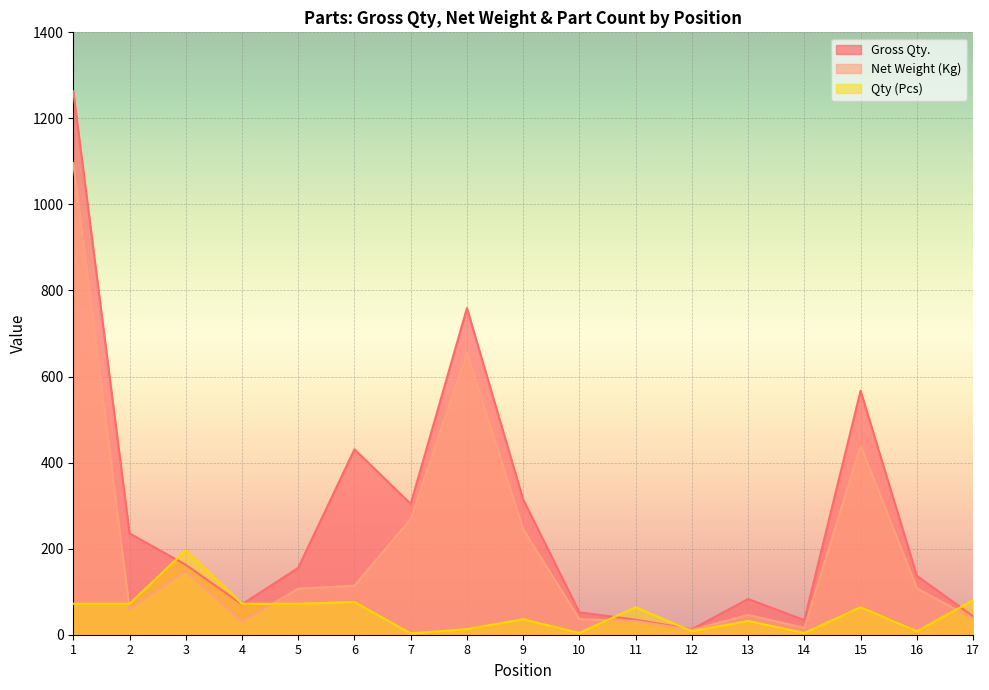

Which has a higher value, 9 or 7?

9